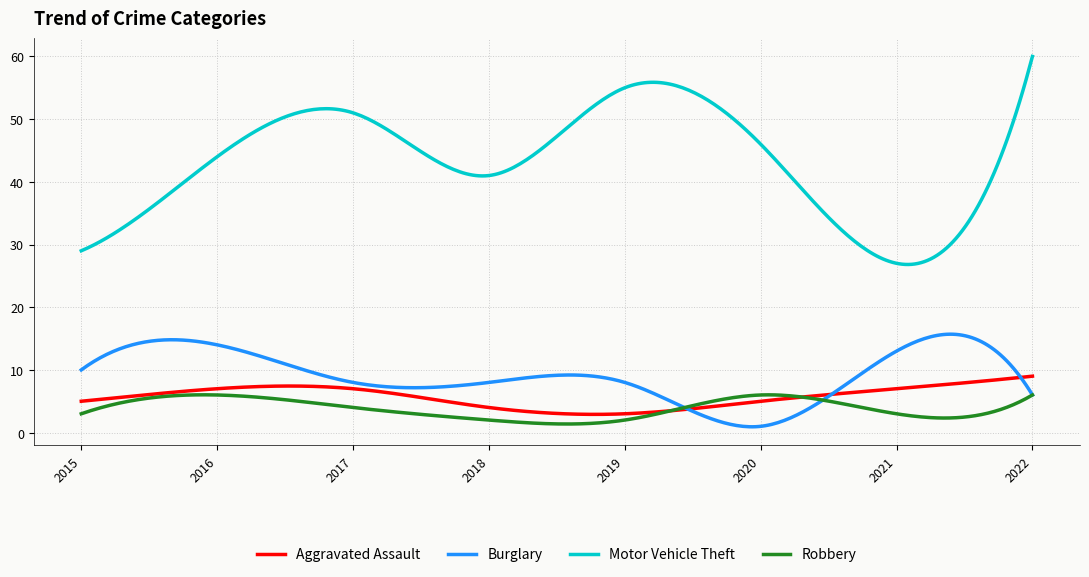

Which series has the largest total across all categories?

Motor Vehicle Theft